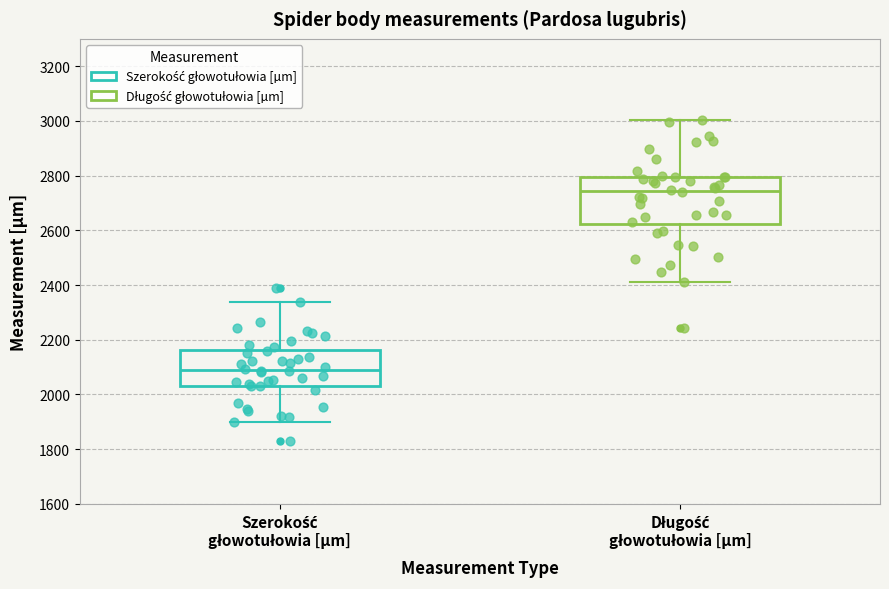

Reading left to right, read every box against the y-axis: the position of its median line, the range the box covers, and the ends of its whiskers. The values are not printed on the chart, so give them approximately, as read against the axis.

Szerokość głowotułowia [µm]: median 2100, box 2040 to 2160, whiskers 1900 to 2340
Długość głowotułowia [µm]: median 2740, box 2620 to 2800, whiskers 2420 to 3000